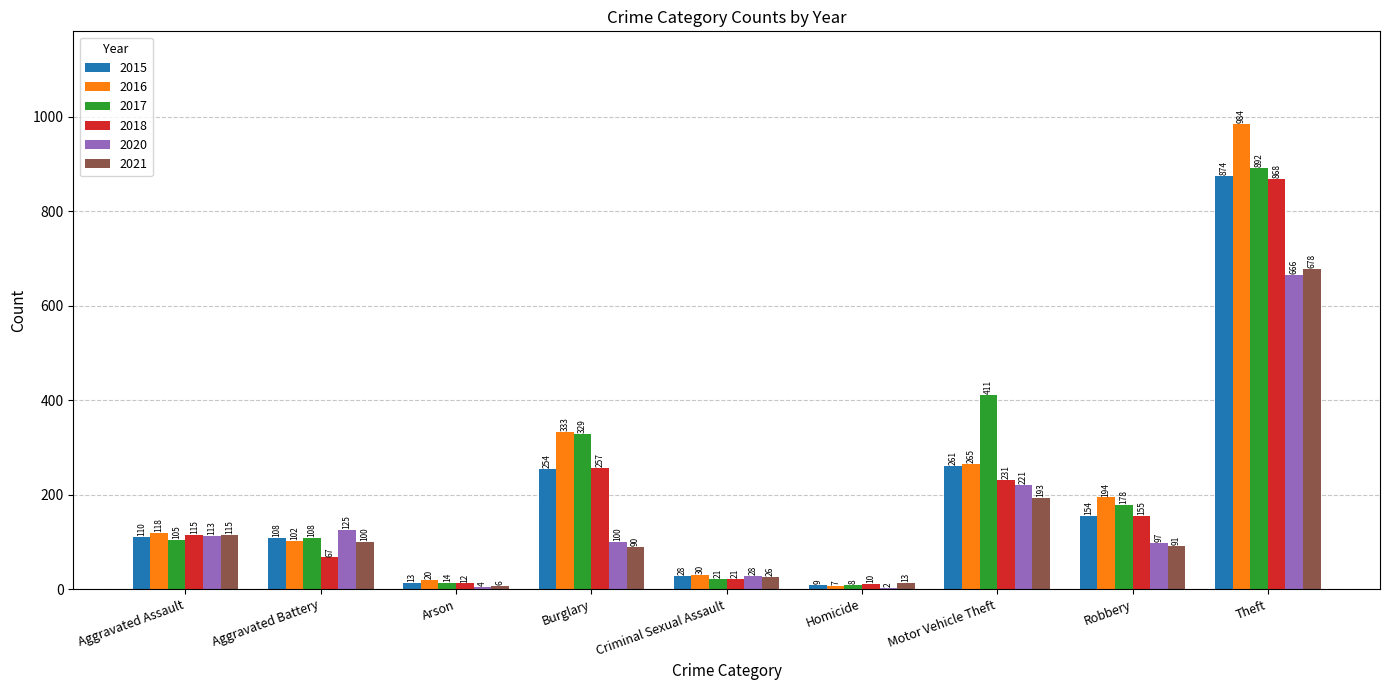

Read the 2021 value at Aggravated Assault, to the nearest 10.

120